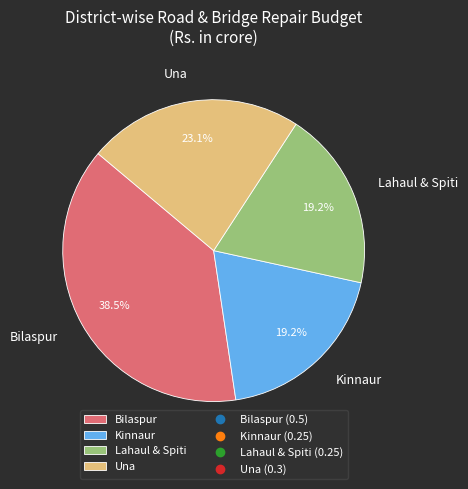

Do Bilaspur and Una together represent more than half of the pie?

Yes